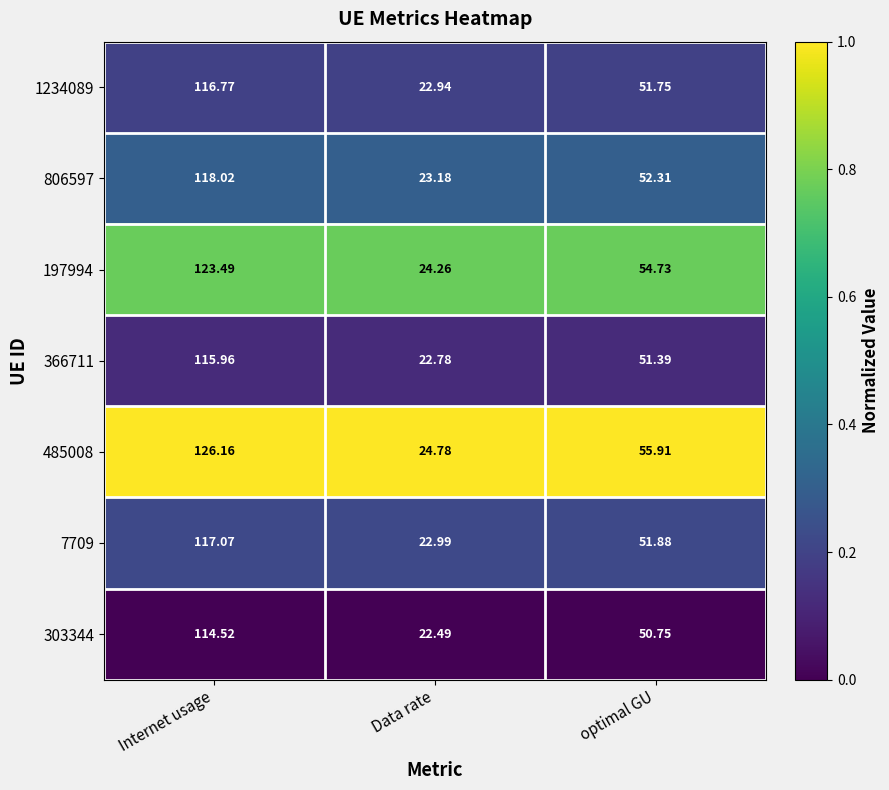

Which series changed the most between Data rate and optimal GU?

485008